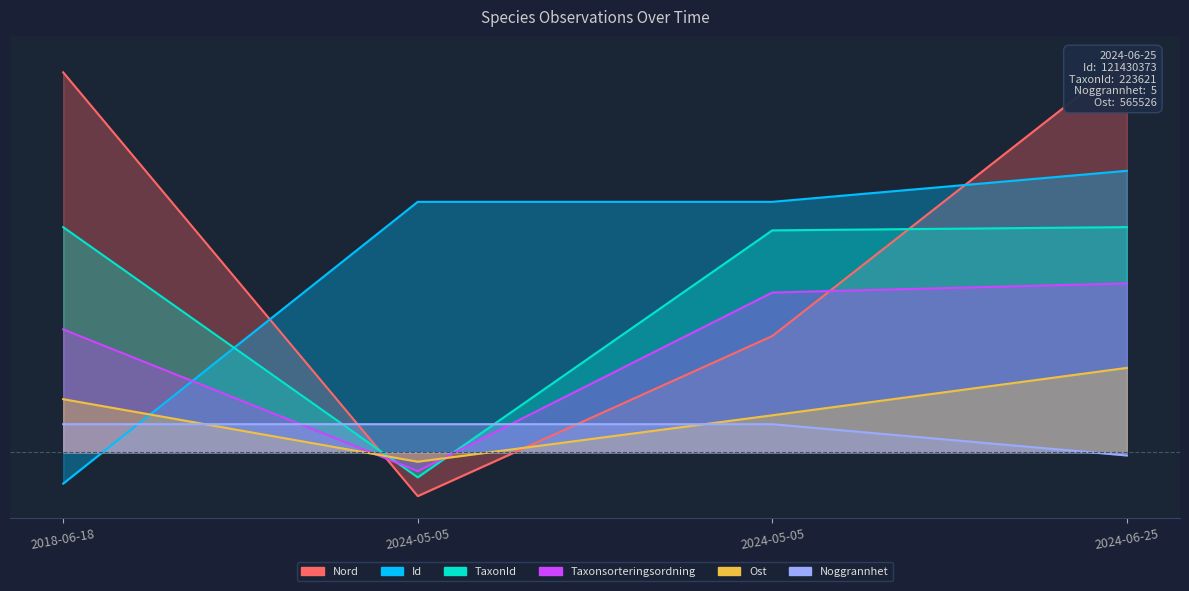

Where is the first local minimum for Taxonsorteringsordning?

2024-05-05